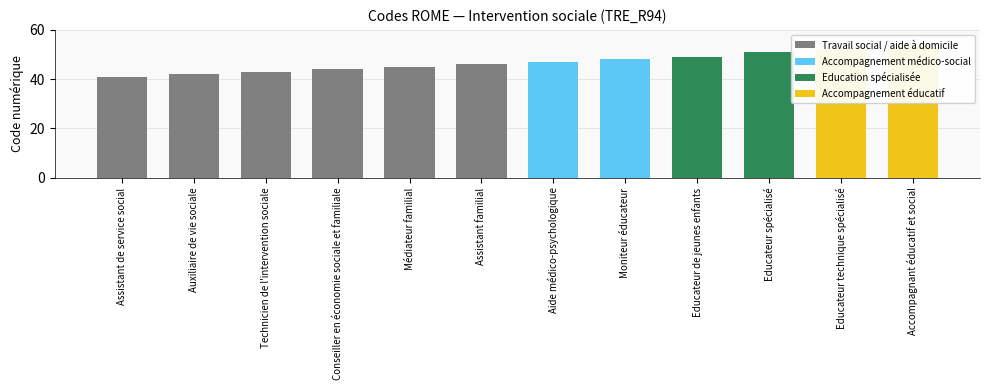

The chart shows a value of 48 at Moniteur éducateur. True or false?

True